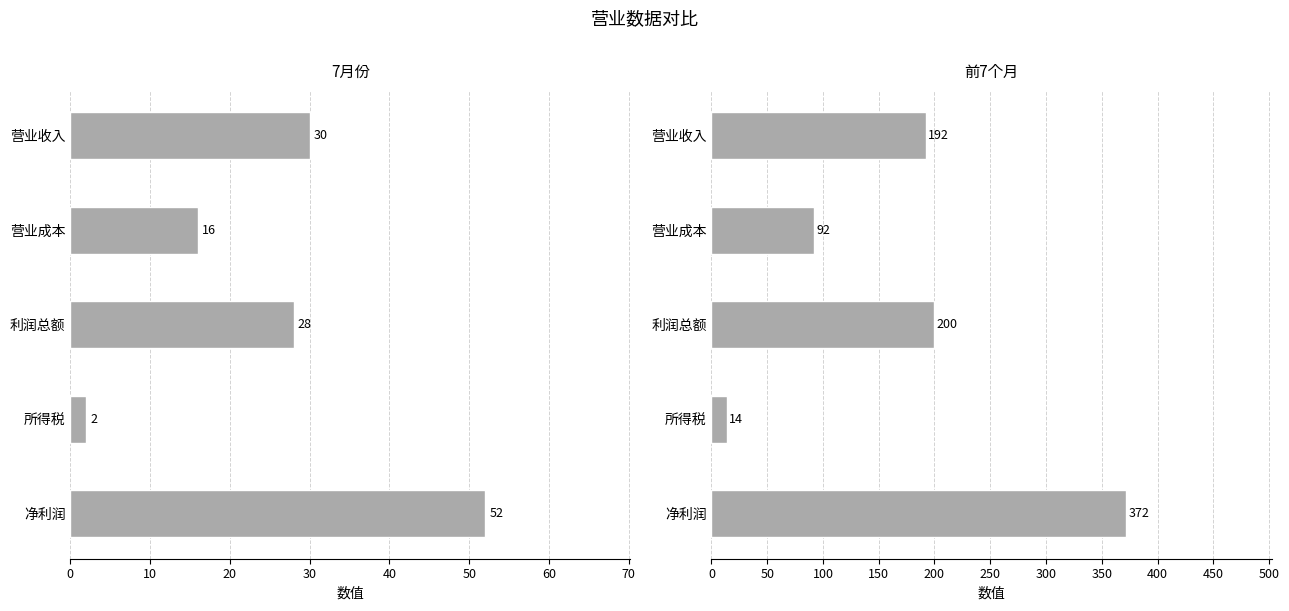

What is the average value of the 7月份 series?

26